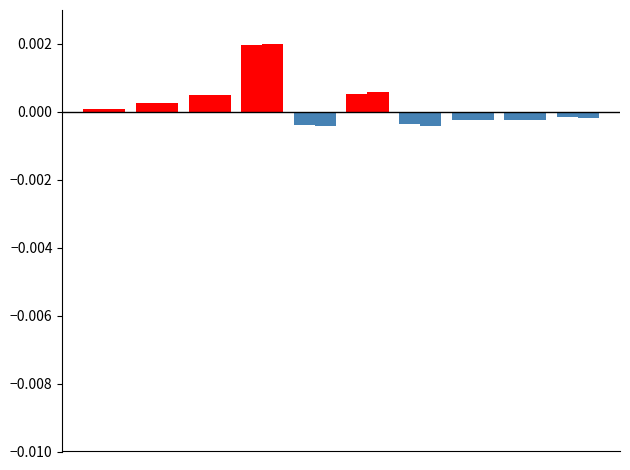

How many categories are shown in the chart?

10